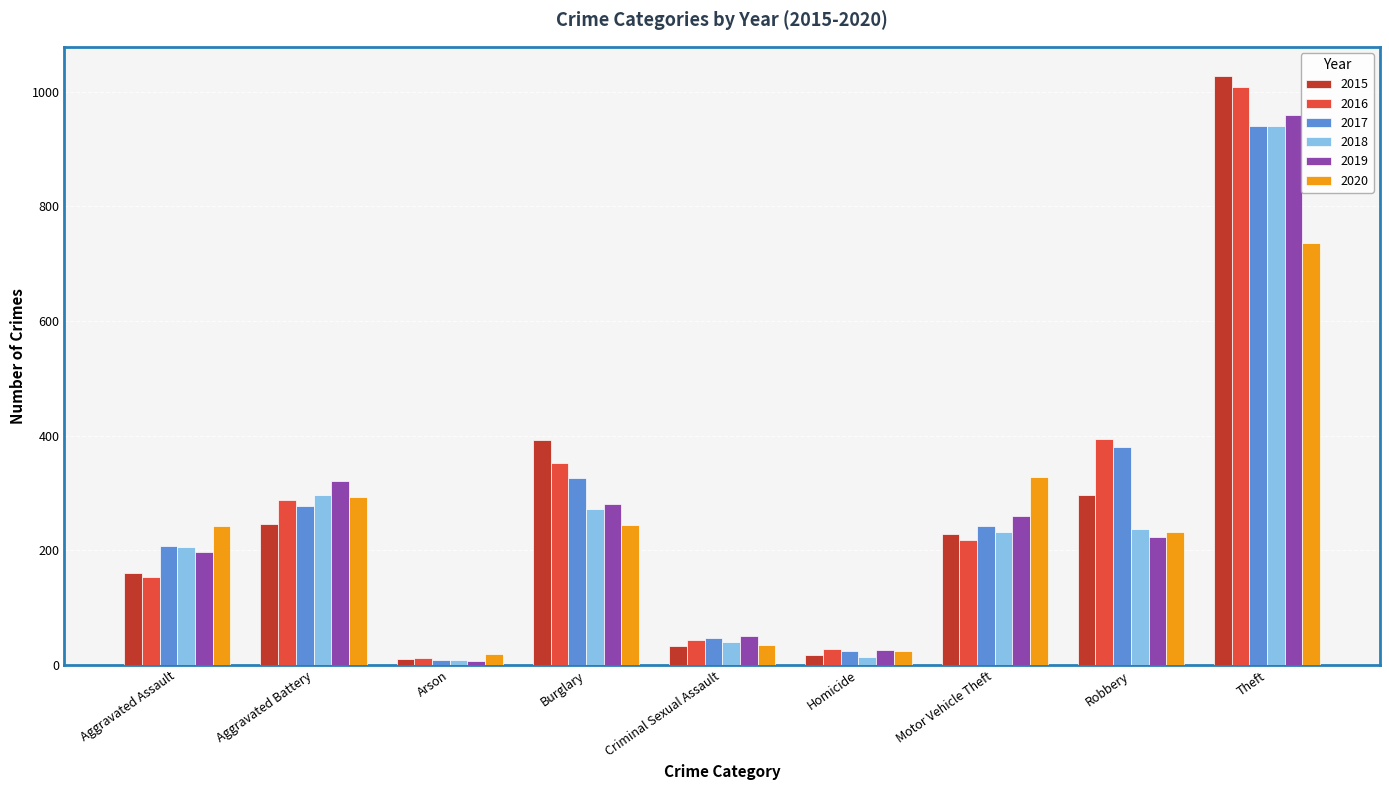

What is the sum of the 2016 values at Arson and Robbery?

407